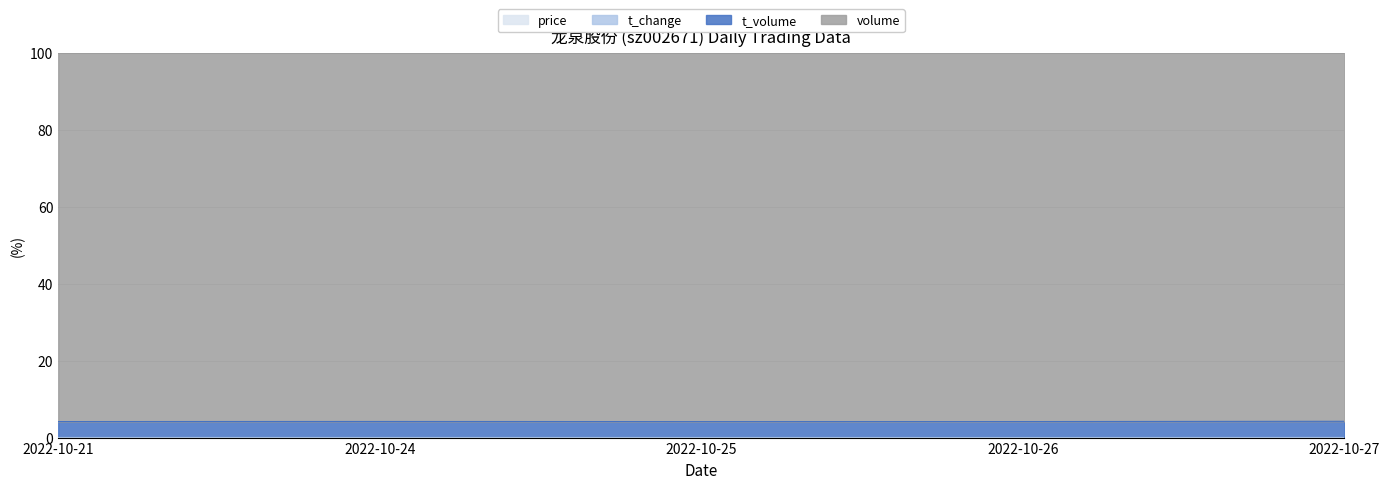

True or false: t_volume and t_change intersect in this chart.

False